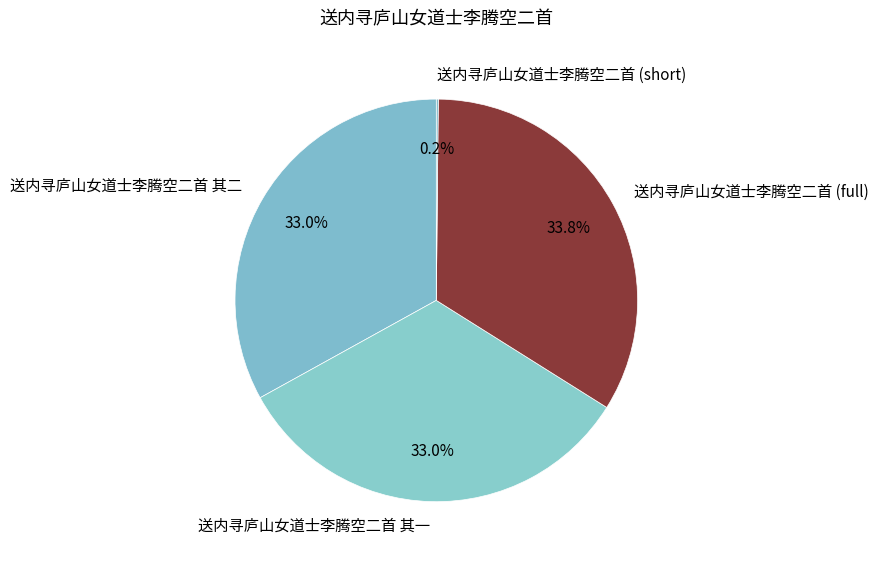

Is 送内寻庐山女道士李腾空二首 其二 the majority of the pie?

No